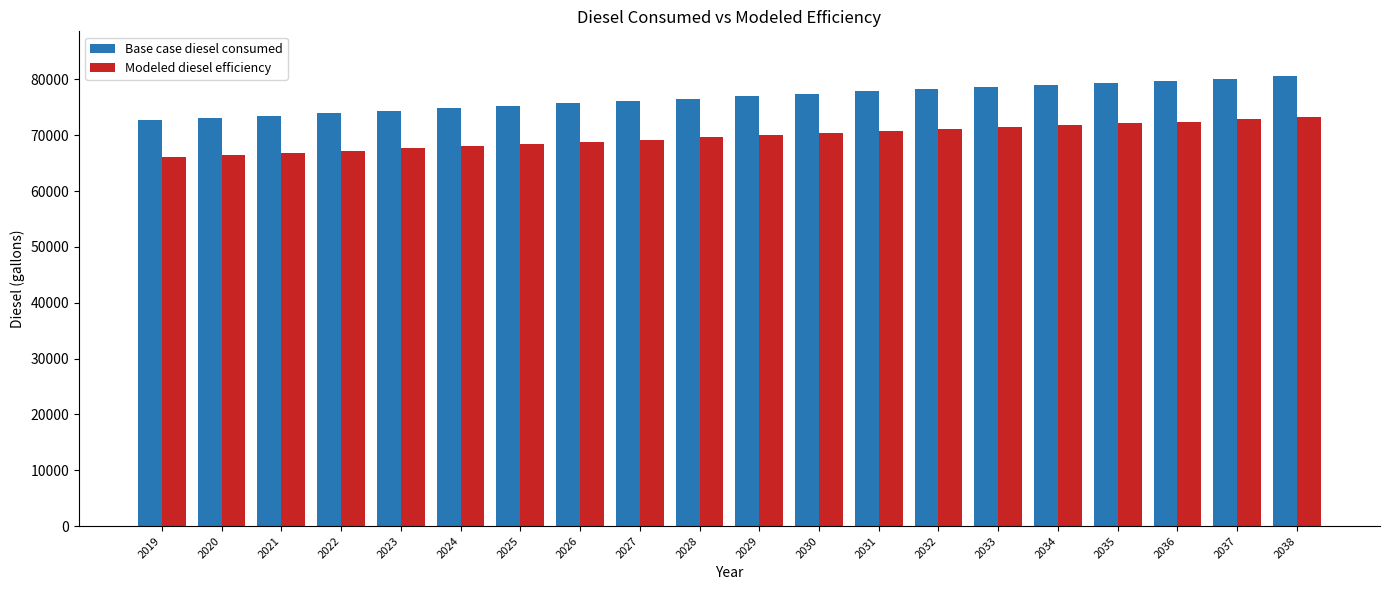

List the series in order of their overall mean, lowest first.

Modeled diesel efficiency, Base case diesel consumed